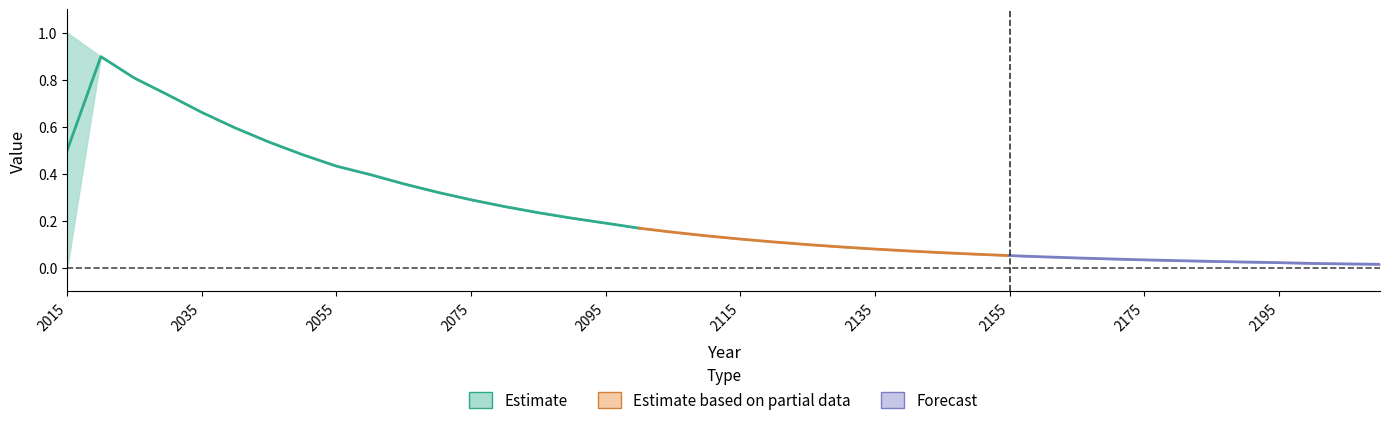

Is it true that Discount Prices equals 0.0 at 2180?

False